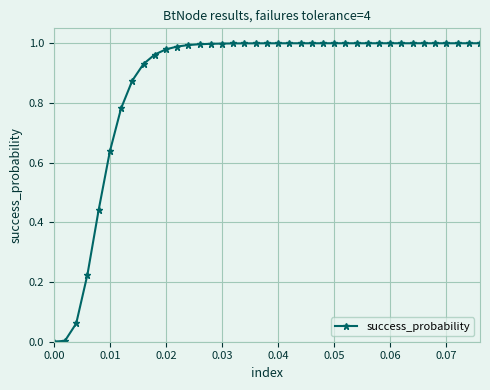

What is the sum of all values?

33.9